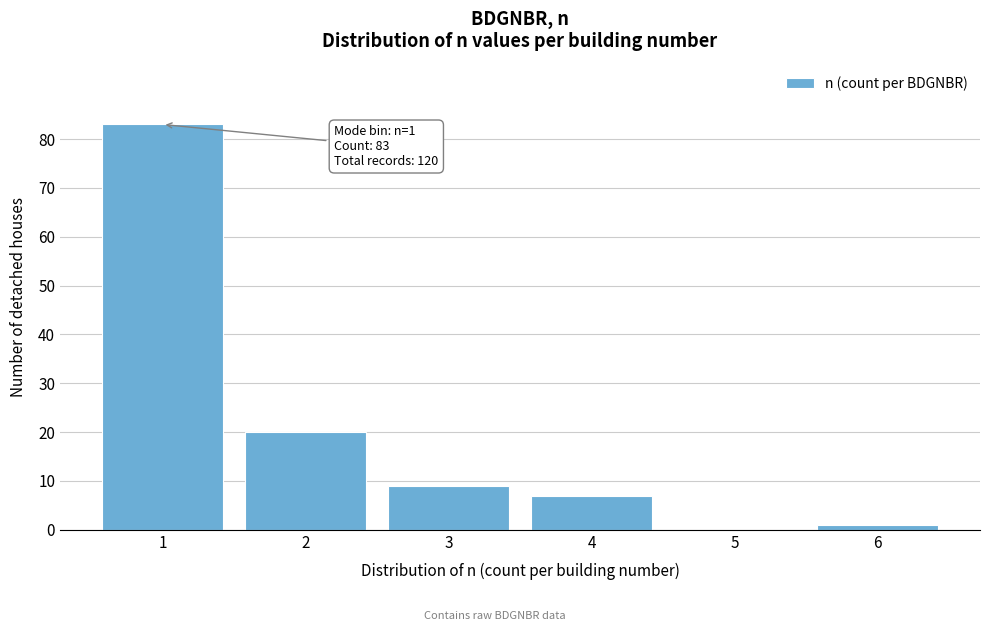

Reading left to right, extract all data points from this chart.

1=83	2=20	3=9	4=7	5=0	6=1